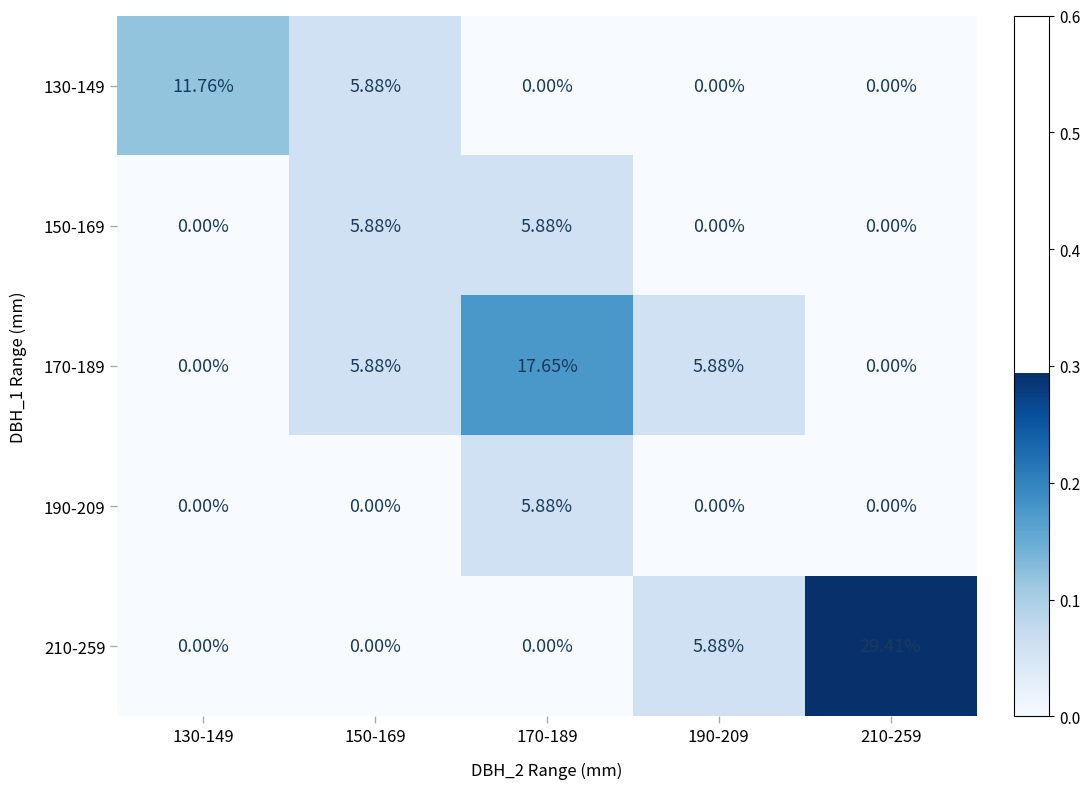

Is the value of 190-209 at 150-169 greater than the value of 210-259 at 210-259?

No